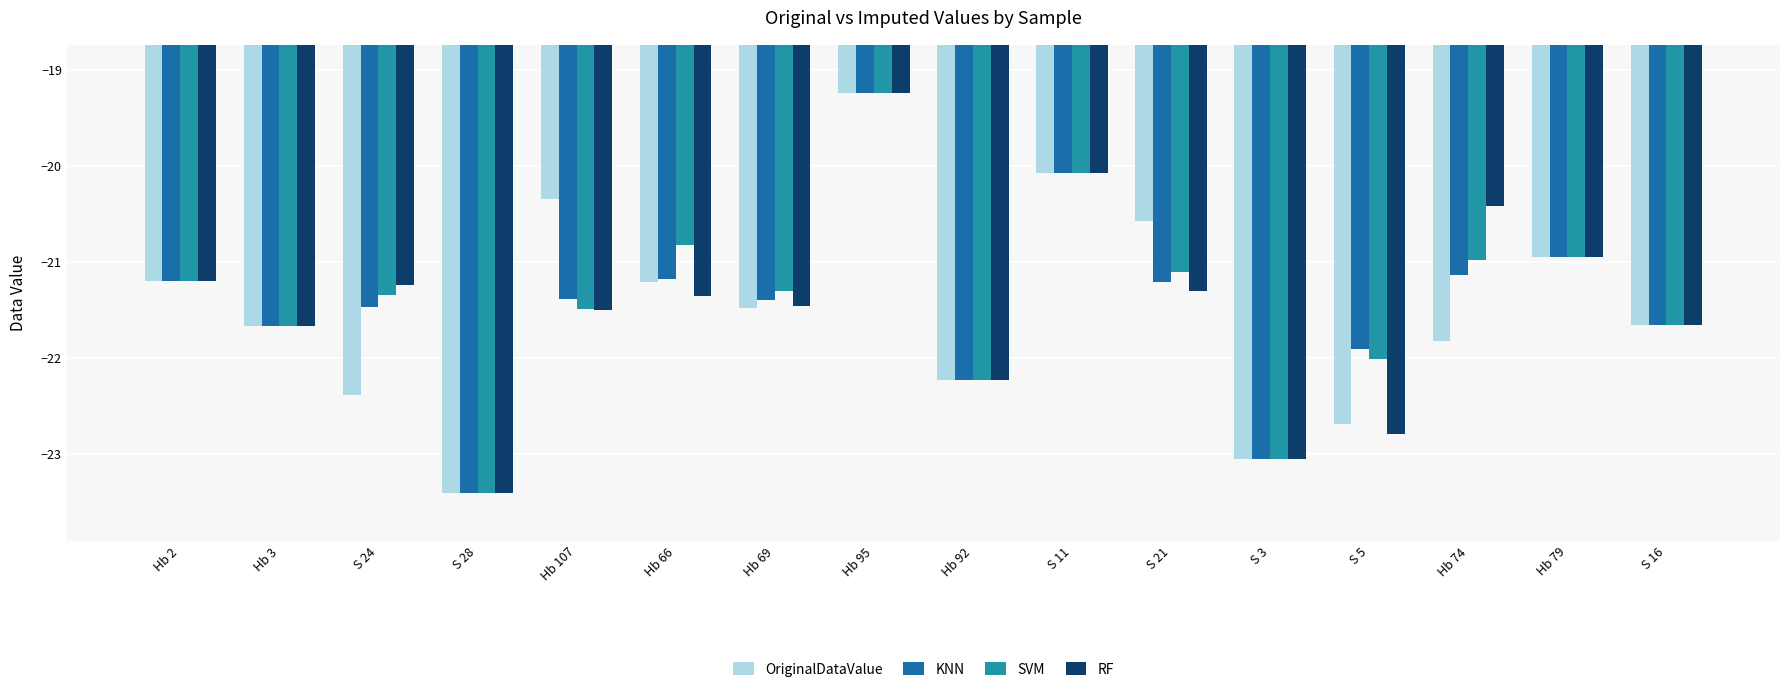

Where does the RF series first go above -21?

Hb 95